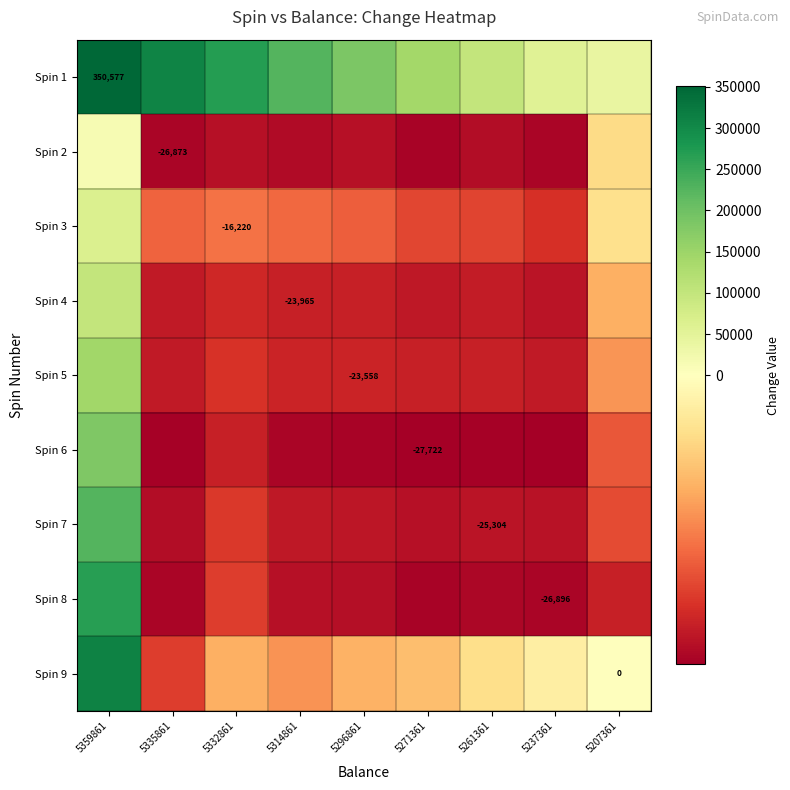

Which has a higher value, 5314861 or 5332861?

5332861